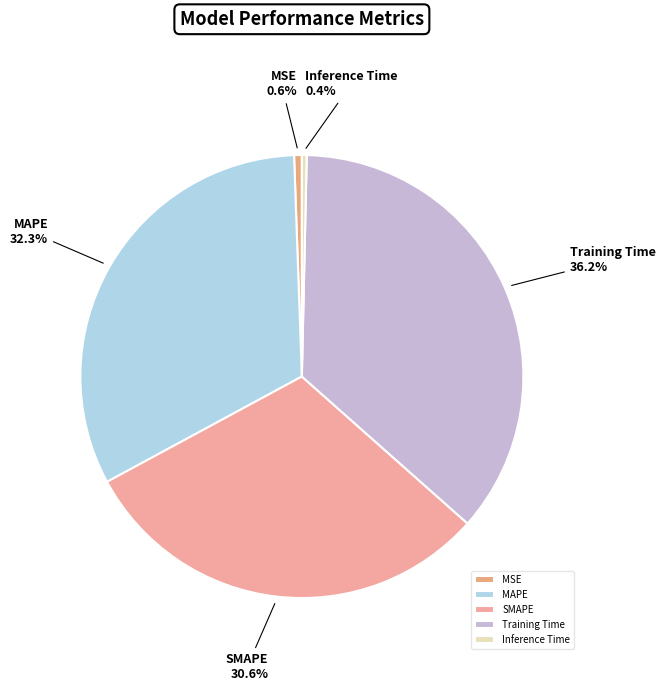

Which category has the biggest portion of the pie?

Training Time